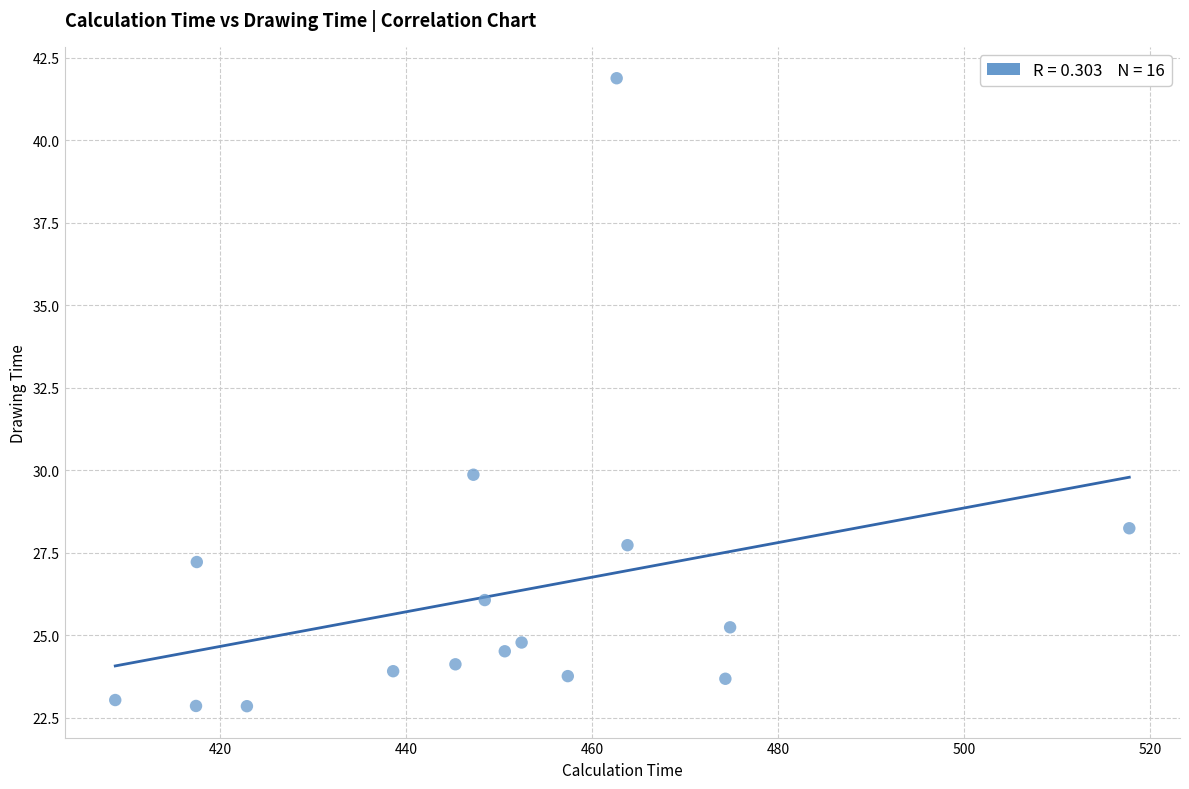

What Y value in the scatter plot is closest to 32?

29.9